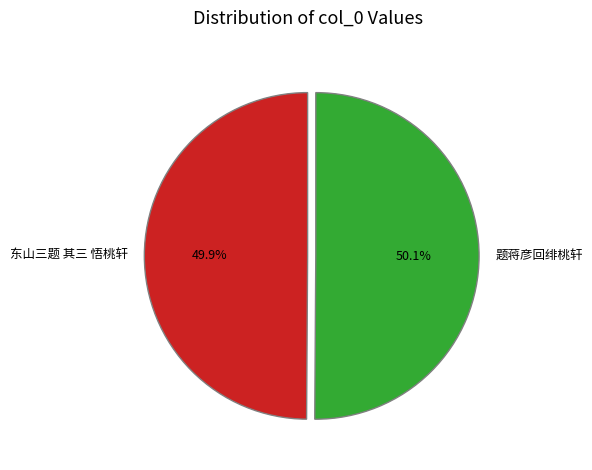

True or false: 题蒋彦回绯桃轩 accounts for 63% of the total.

False